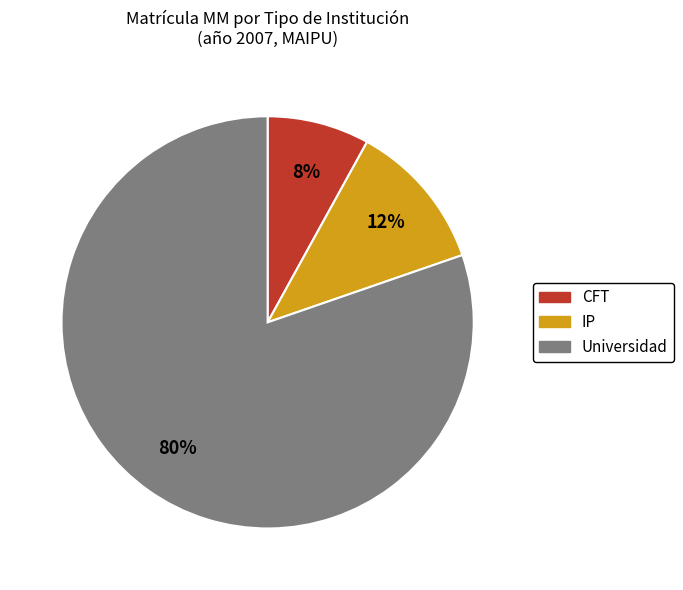

Is the sum of Universidad and IP greater than half?

Yes